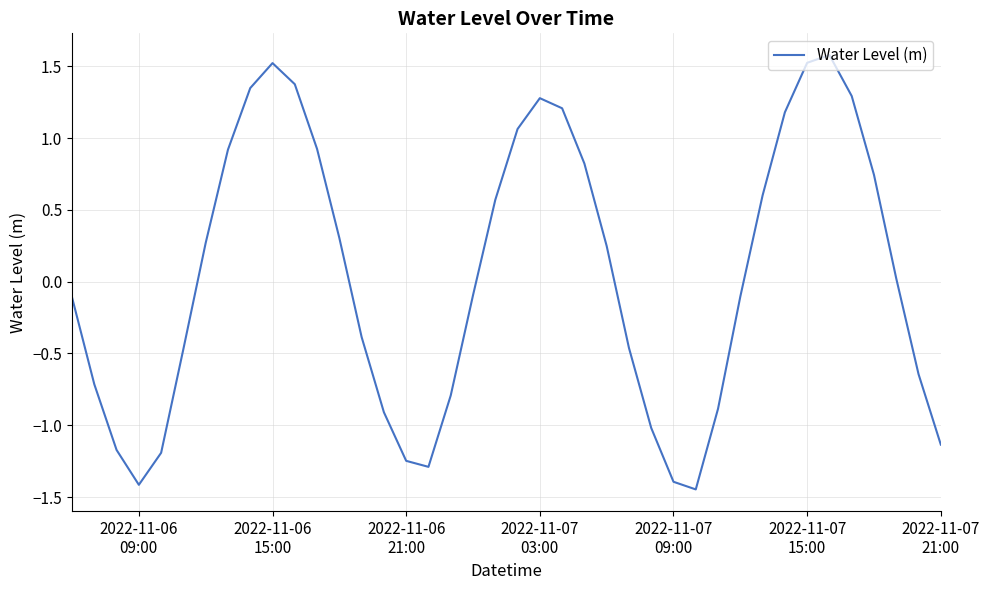

How many values are below 0?

20